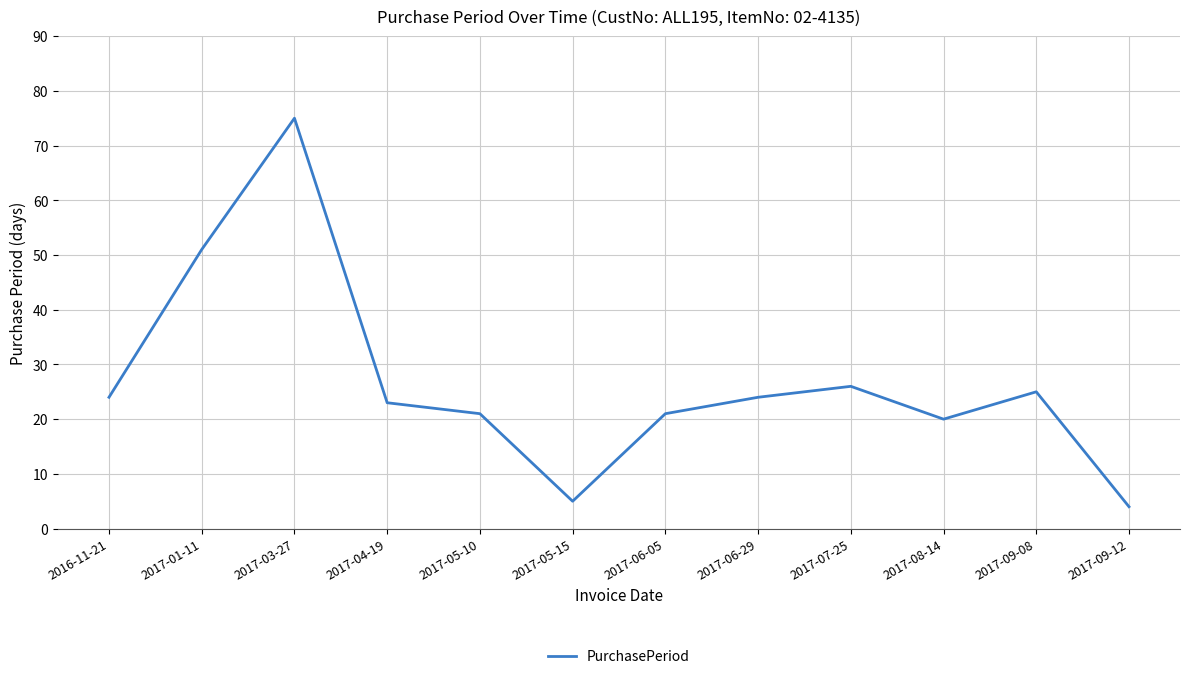

What is the difference between the values at 2017-04-19 and 2017-06-29?

1